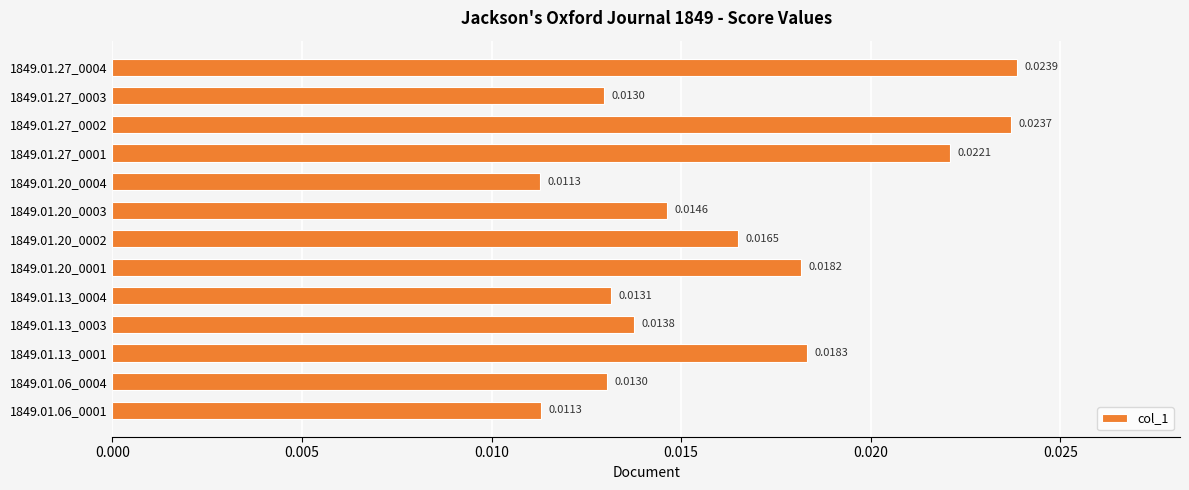

Which has a higher value, 1849.01.13_0004 or 1849.01.27_0004?

1849.01.27_0004